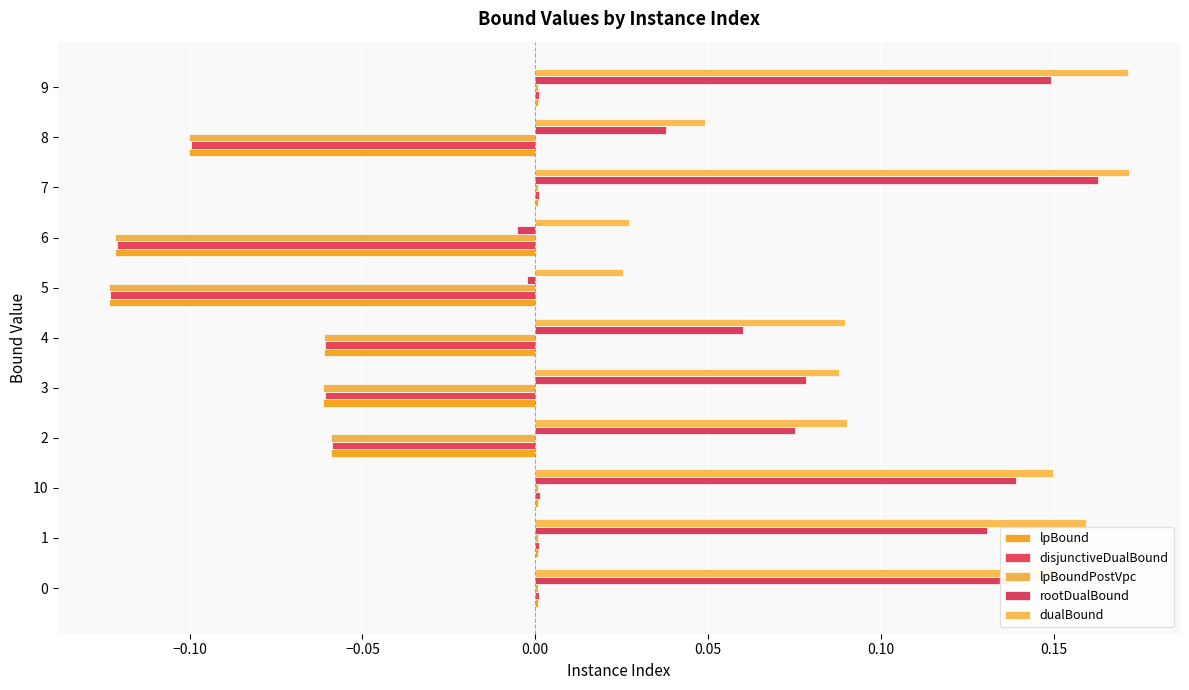

How many series are shown in this chart?

5